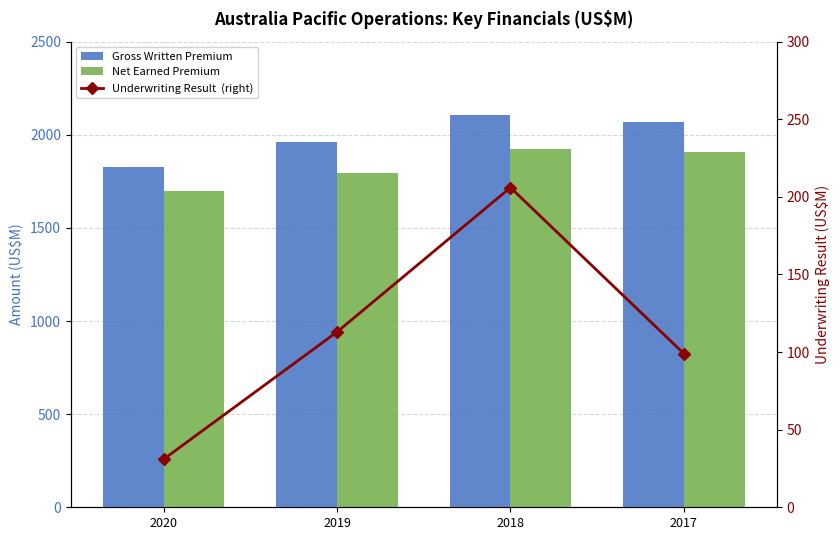

Is it true that Underwriting Result  (right) equals 66 at 2018?

False